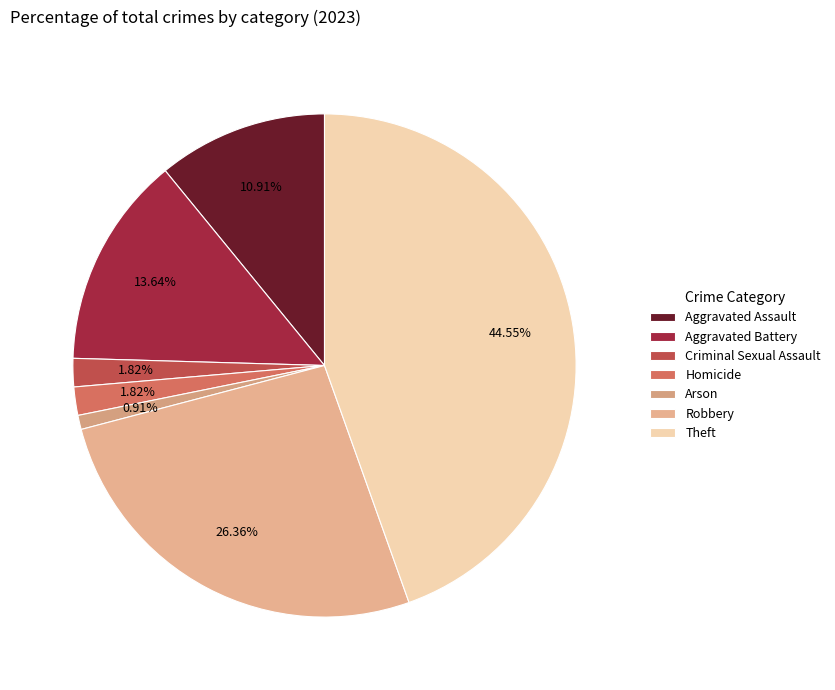

True or false: Aggravated Assault accounts for 19% of the total.

False